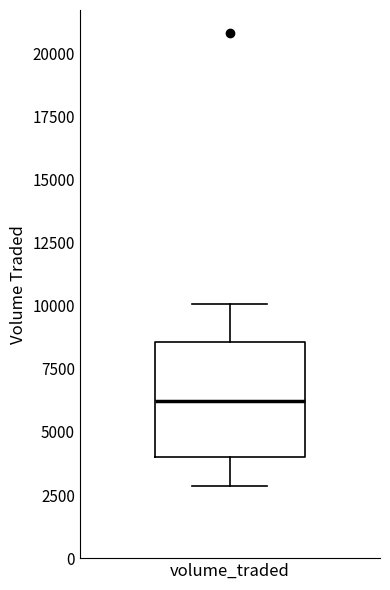

Read this box plot against the y-axis: the position of the median line, the range covered by the box, and the ends of both whiskers. The values are not printed on the chart, so give them approximately, as read against the axis.

median 6000, box 4000 to 8500, whiskers 3000 to 10000